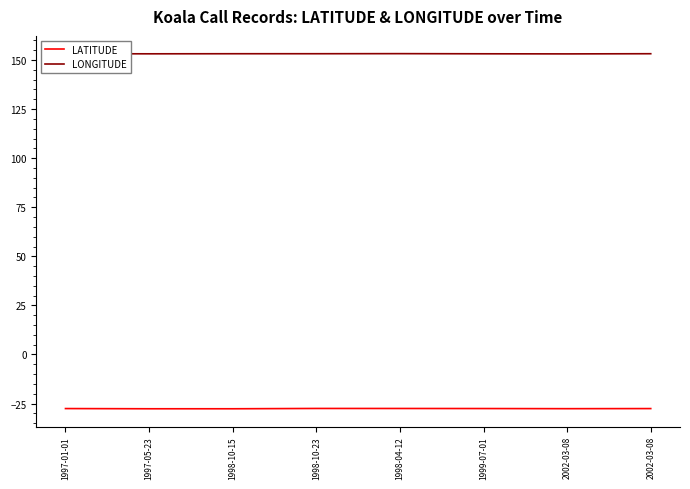

Which has a higher value, 1997-01-01 or 2002-03-08?

1997-01-01